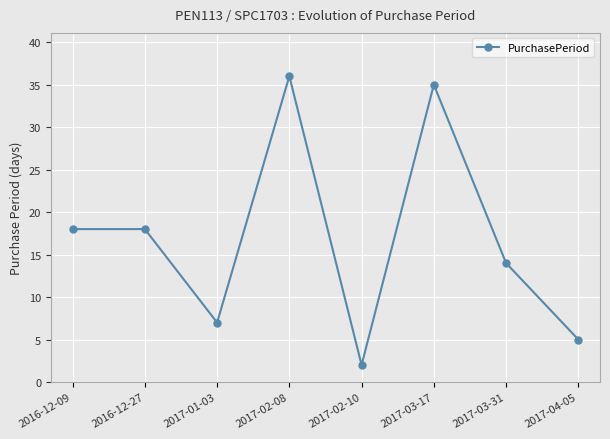

Which label corresponds to the largest value in the chart?

2017-02-08